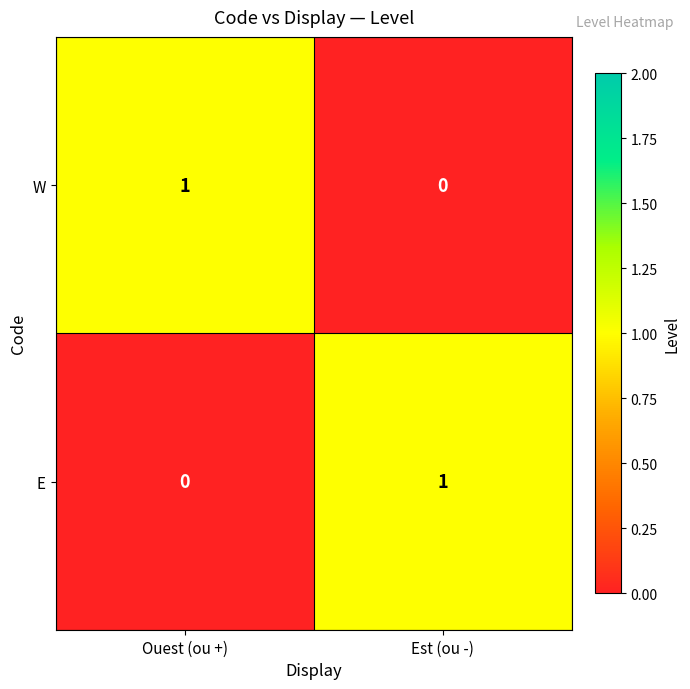

Is the value of E at Est (ou -) greater than the value of W at Est (ou -)?

Yes